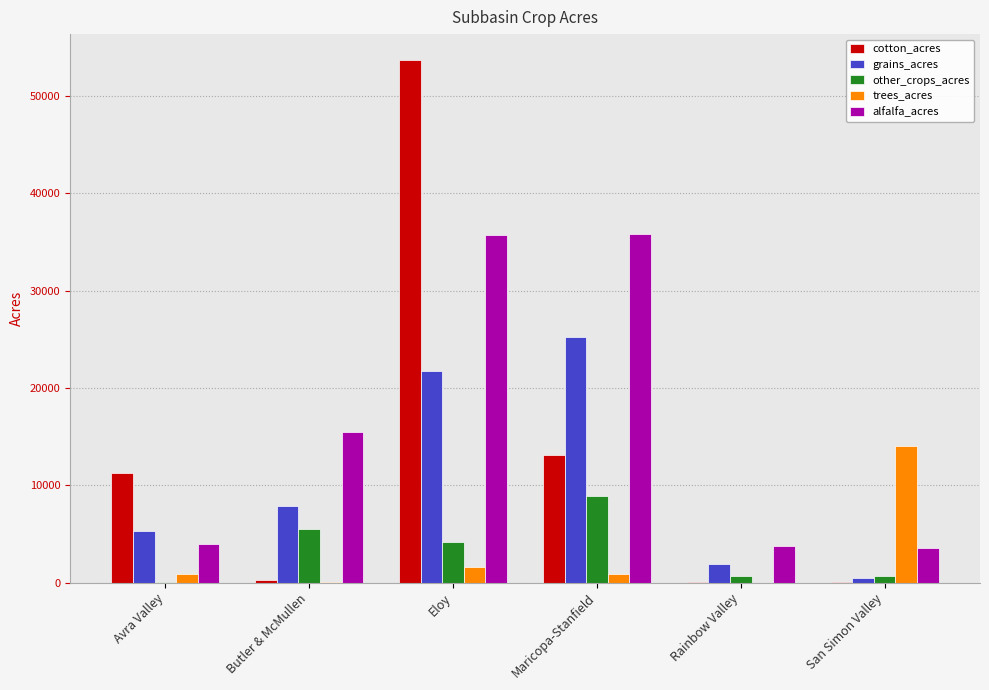

The cotton_acres series shows 13130.4 at Maricopa-Stanfield. True or false?

True